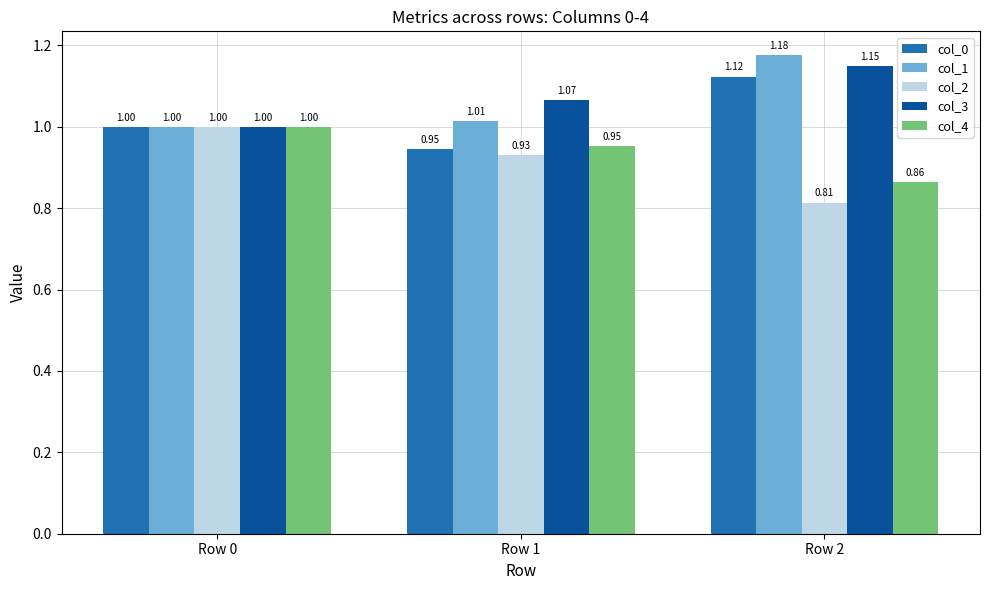

Which label corresponds to the smallest value in the chart?

Row 2